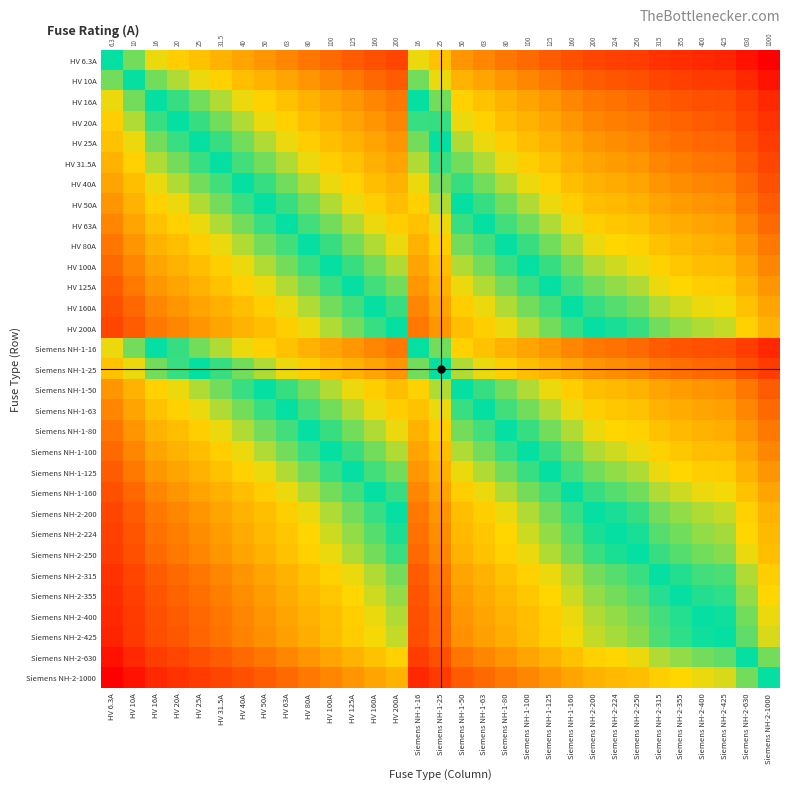

How many data points does each series have?

31